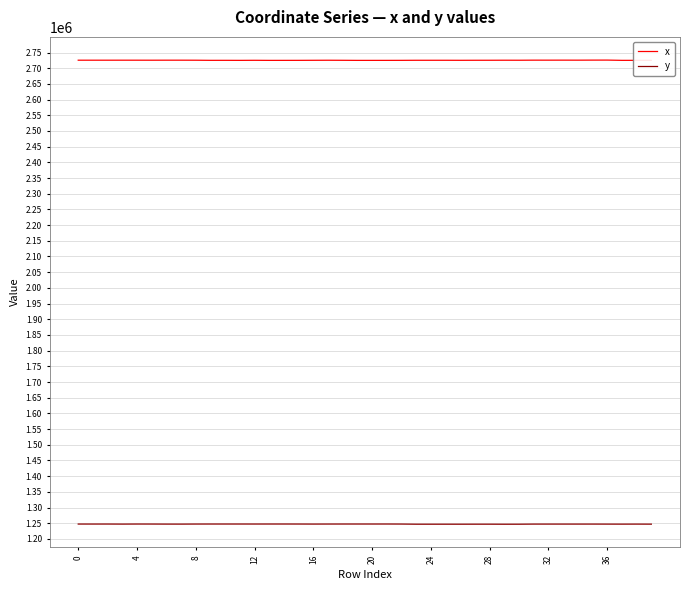

True or false: y and x intersect in this chart.

False